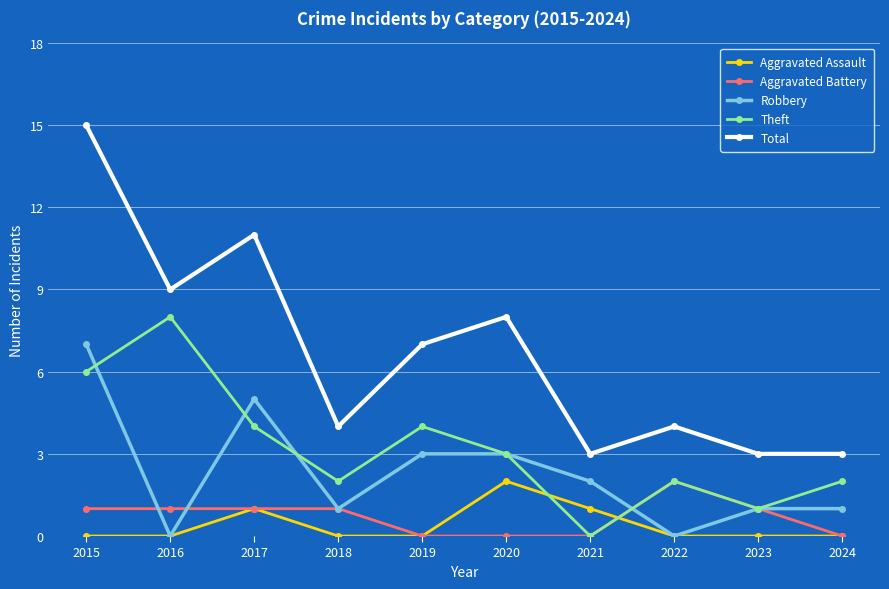

In Aggravated Assault, how many points are higher than both neighbors (excluding endpoints)?

2